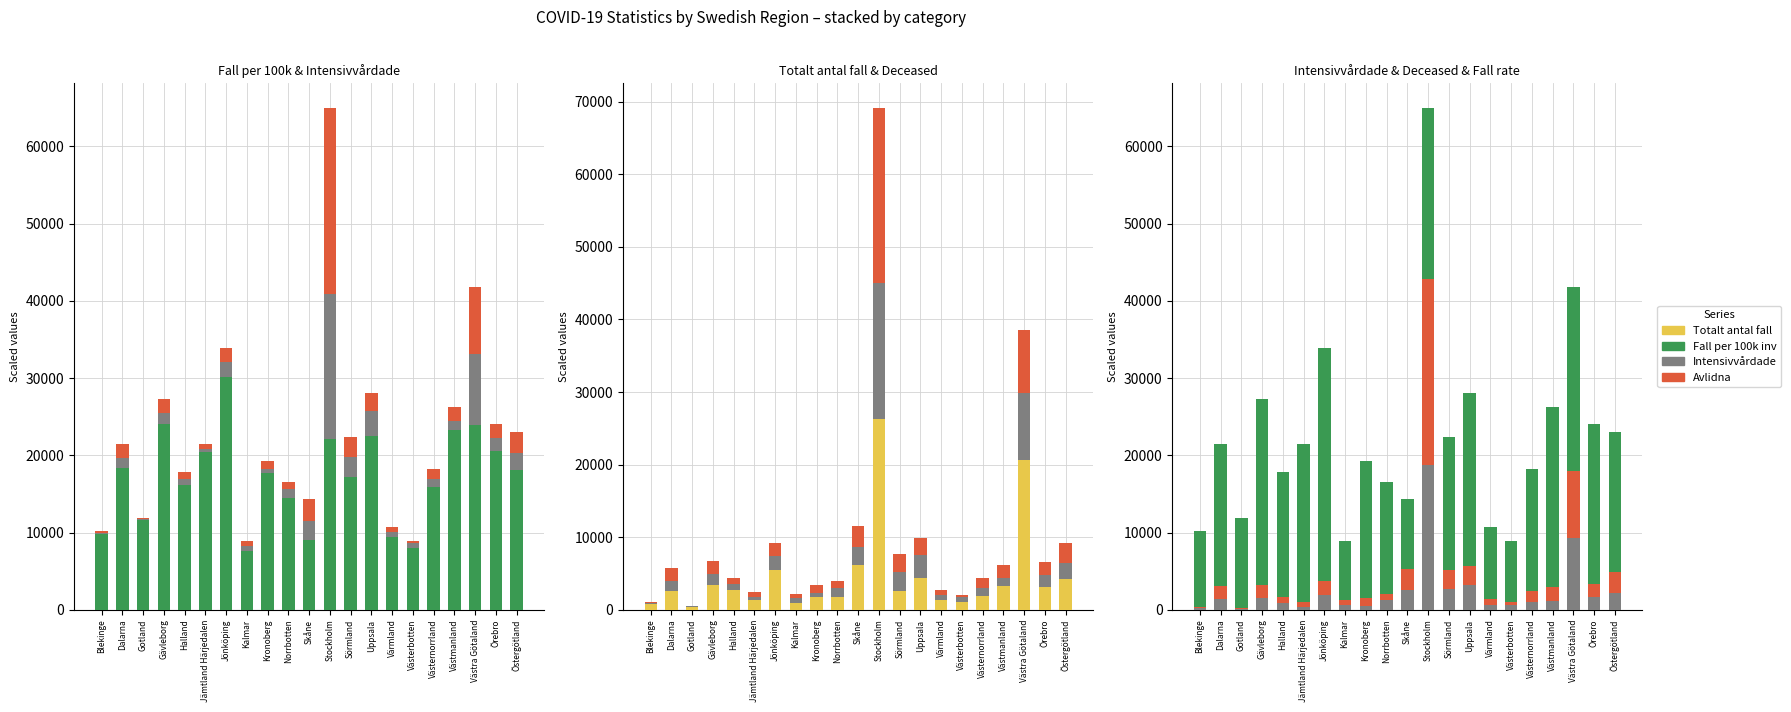

Reading left to right, what are all the values shown in this chart?

Fall per 100k inv: Blekinge=9799.2	Dalarna=18314.6	Gotland=11627.6	Gävleborg=24009.8	Halland=16103.2	Jämtland Härjedalen=20380.8	Jönköping=30132.0	Kalmar=7635.0	Kronoberg=17670.2	Norrbotten=14442.6	Skåne=9024.4	Stockholm=22133.0	Sörmland=17127.2	Uppsala=22480.4	Värmland=9383.4	Västerbotten=7971.0	Västernorrland=15887.8	Västmanland=23274.0	Västra Götaland=23867.2	Örebro=20596.8	Östergötland=18135.6
Intensivvårdade: Blekinge=180.0	Dalarna=1340.0	Gotland=140.0	Gävleborg=1520.0	Halland=840.0	Jämtland Härjedalen=420.0	Jönköping=1940.0	Kalmar=620.0	Kronoberg=500.0	Norrbotten=1220.0	Skåne=2500.0	Stockholm=18720.0	Sörmland=2660.0	Uppsala=3200.0	Värmland=660.0	Västerbotten=680.0	Västernorrland=1020.0	Västmanland=1120.0	Västra Götaland=9260.0	Örebro=1680.0	Östergötland=2160.0
Avlidna: Blekinge=170.0	Dalarna=1770.0	Gotland=60.0	Gävleborg=1690.0	Halland=870.0	Jämtland Härjedalen=640.0	Jönköping=1830.0	Kalmar=640.0	Kronoberg=1070.0	Norrbotten=880.0	Skåne=2800.0	Stockholm=24050.0	Sörmland=2540.0	Uppsala=2430.0	Värmland=730.0	Västerbotten=310.0	Västernorrland=1360.0	Västmanland=1830.0	Västra Götaland=8660.0	Örebro=1720.0	Östergötland=2780.0
Totalt antal fall: Blekinge=782.0	Dalarna=2637.0	Gotland=347.0	Gävleborg=3450.0	Halland=2688.0	Jämtland Härjedalen=1333.0	Jönköping=5478.0	Kalmar=937.0	Kronoberg=1780.0	Norrbotten=1806.0	Skåne=6217.0	Stockholm=26306.0	Sörmland=2548.0	Uppsala=4313.0	Värmland=1325.0	Västerbotten=1083.0	Västernorrland=1949.0	Västmanland=3210.0	Västra Götaland=20596.0	Örebro=3139.0	Östergötland=4221.0